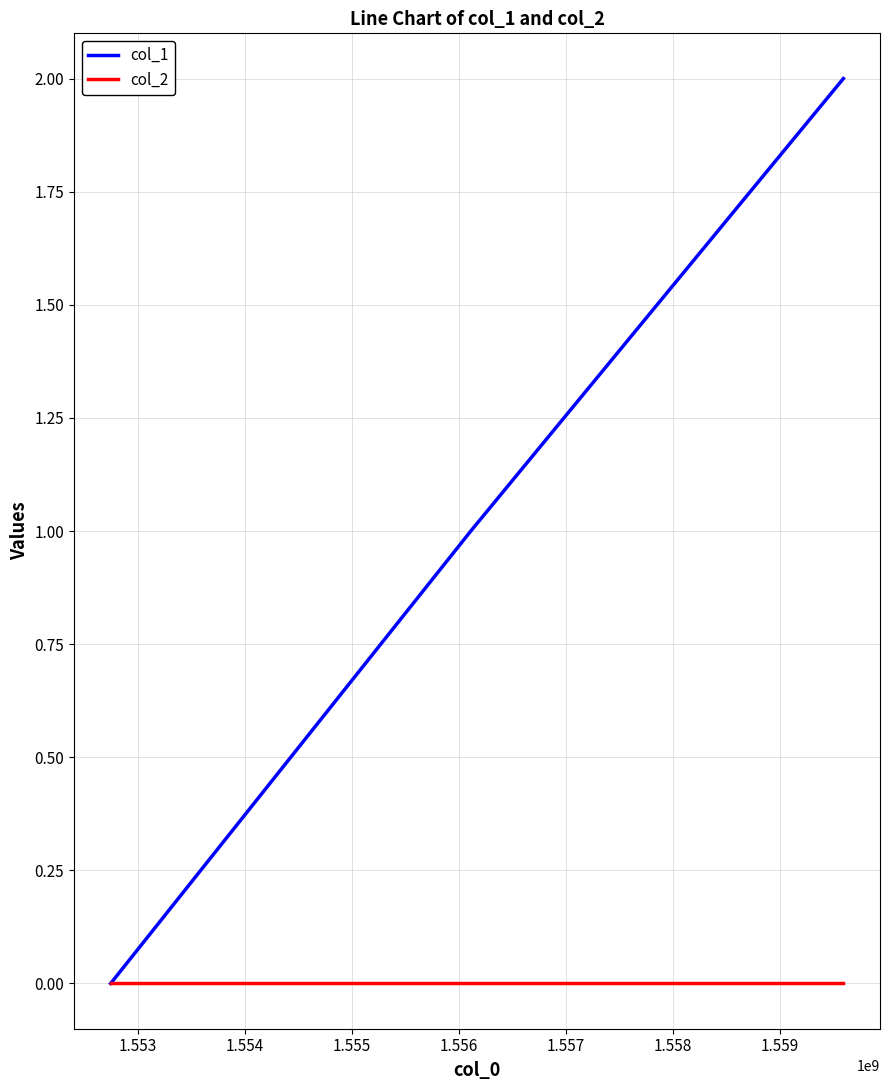

Which series has the widest spread of values?

col_1